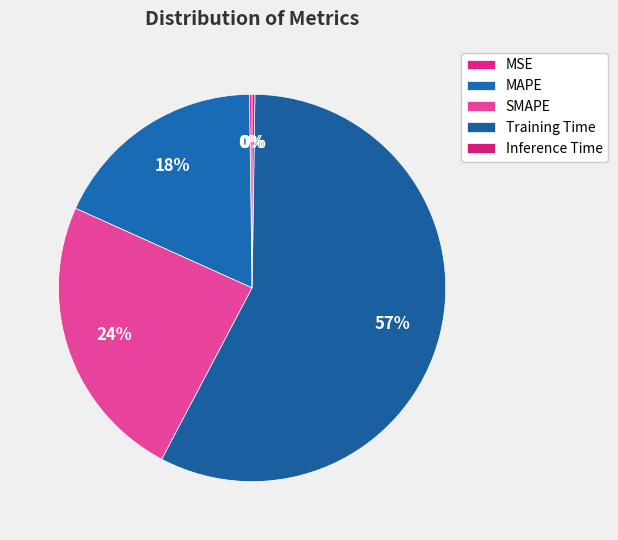

How many slices are in this pie chart?

5